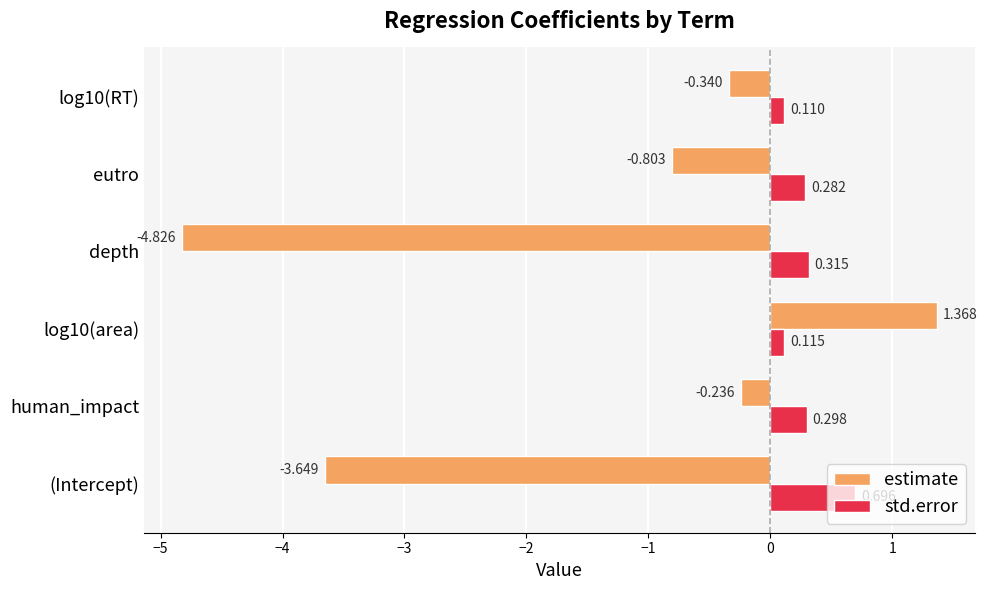

At how many categories does at least one series exceed -1?

6